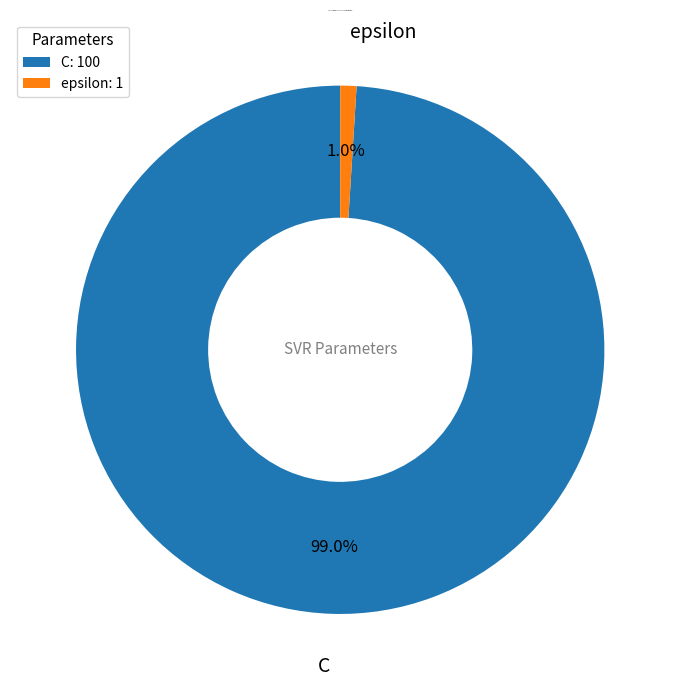

Which category has the biggest portion of the pie?

C